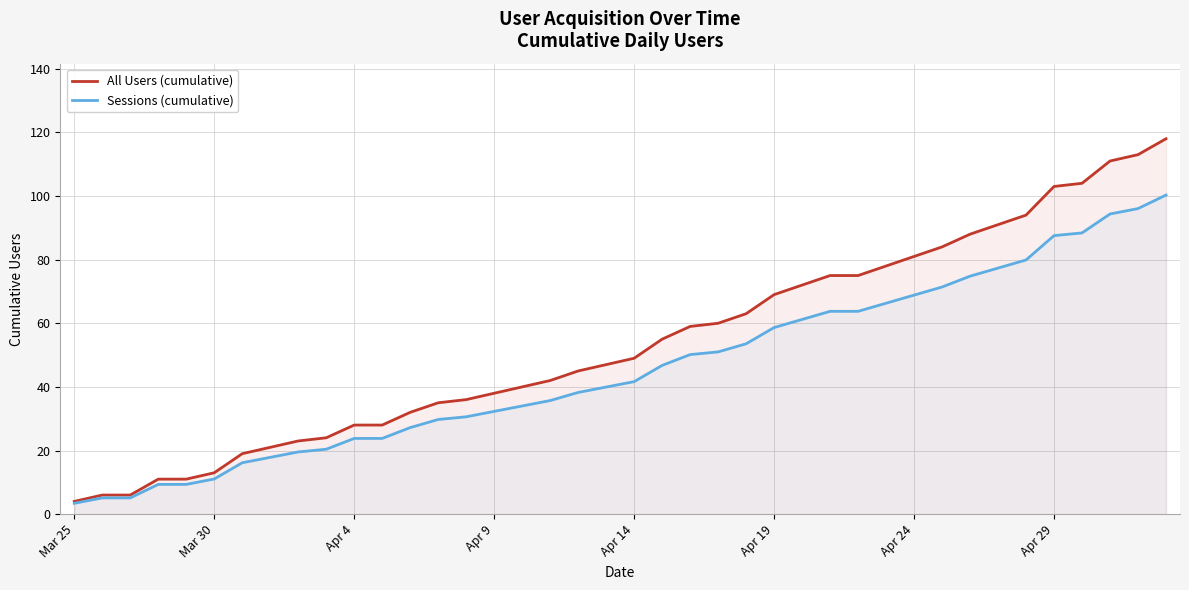

Rank the series at 23 from lowest to highest value.

Sessions (cumulative), All Users (cumulative)